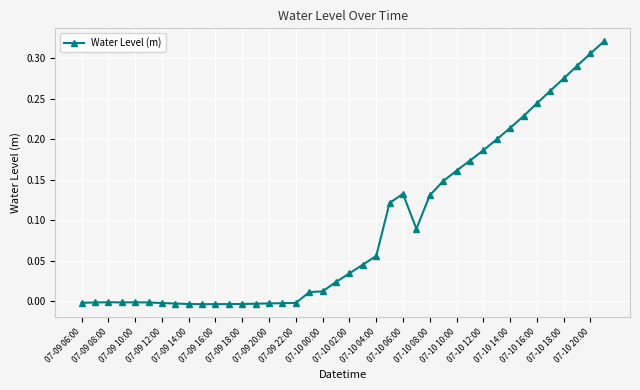

True or false: the data has more than 2 interior local peaks.

True